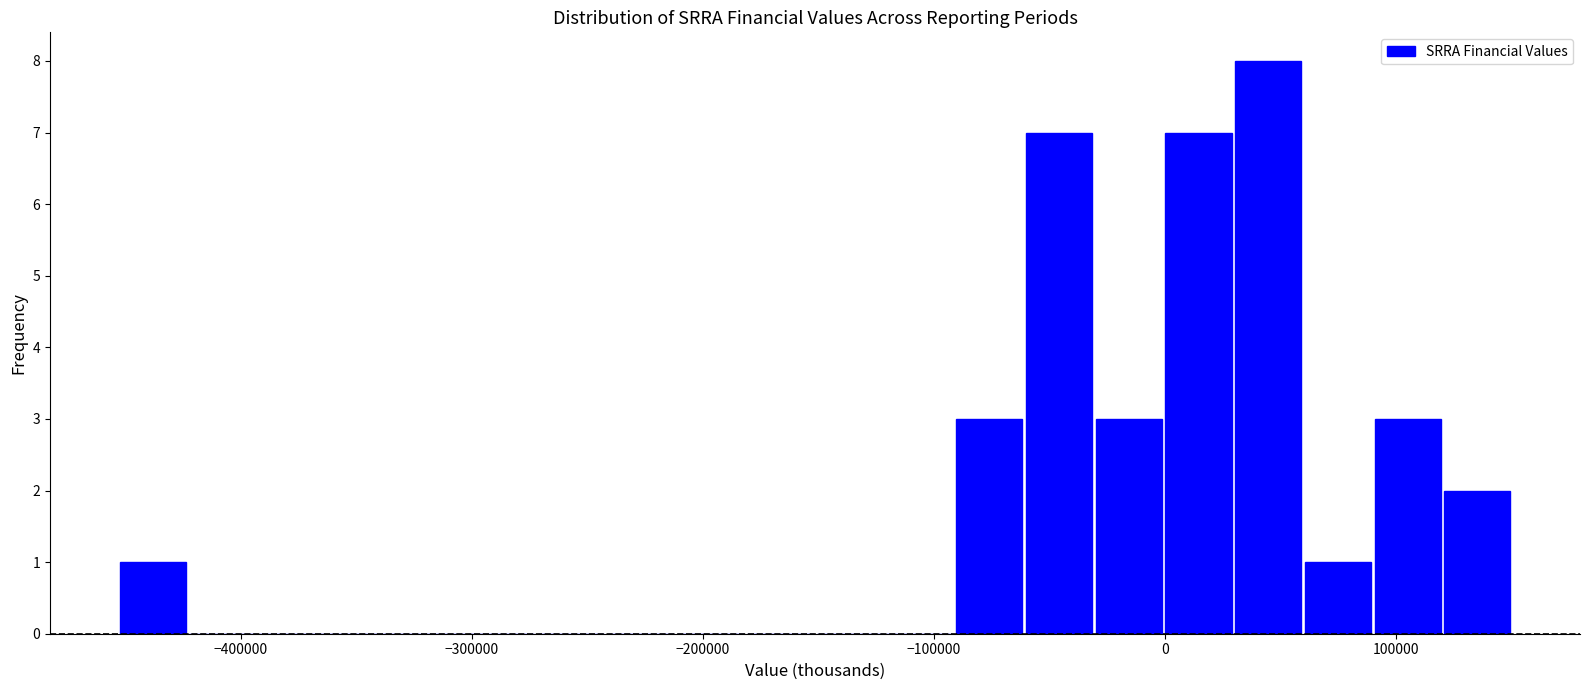

Read against the x-axis, roughly where is the centre of the tallest bar?

40000